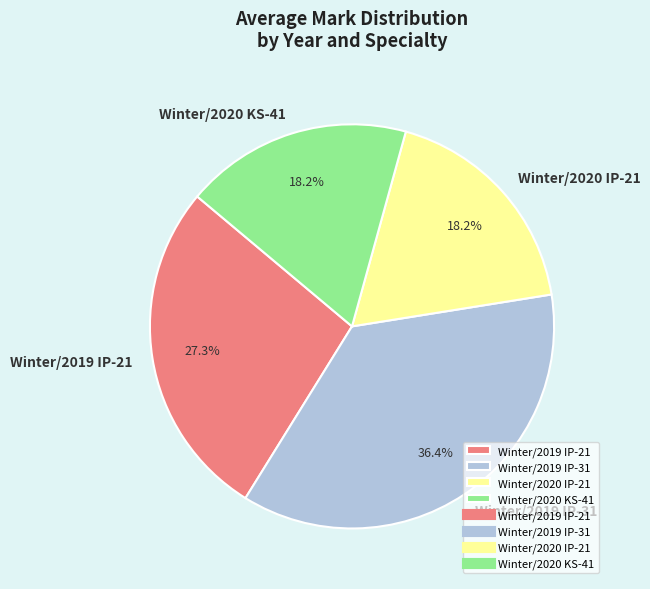

To the nearest percent, what percentage of the pie is Winter/2020 KS-41?

18%